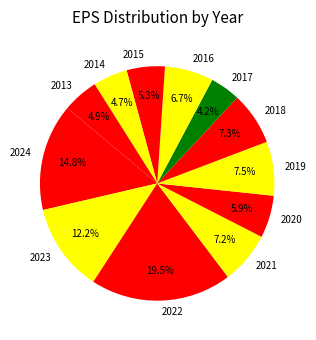

Approximately how many times larger is the value at 2022 compared to 2014?

4.1